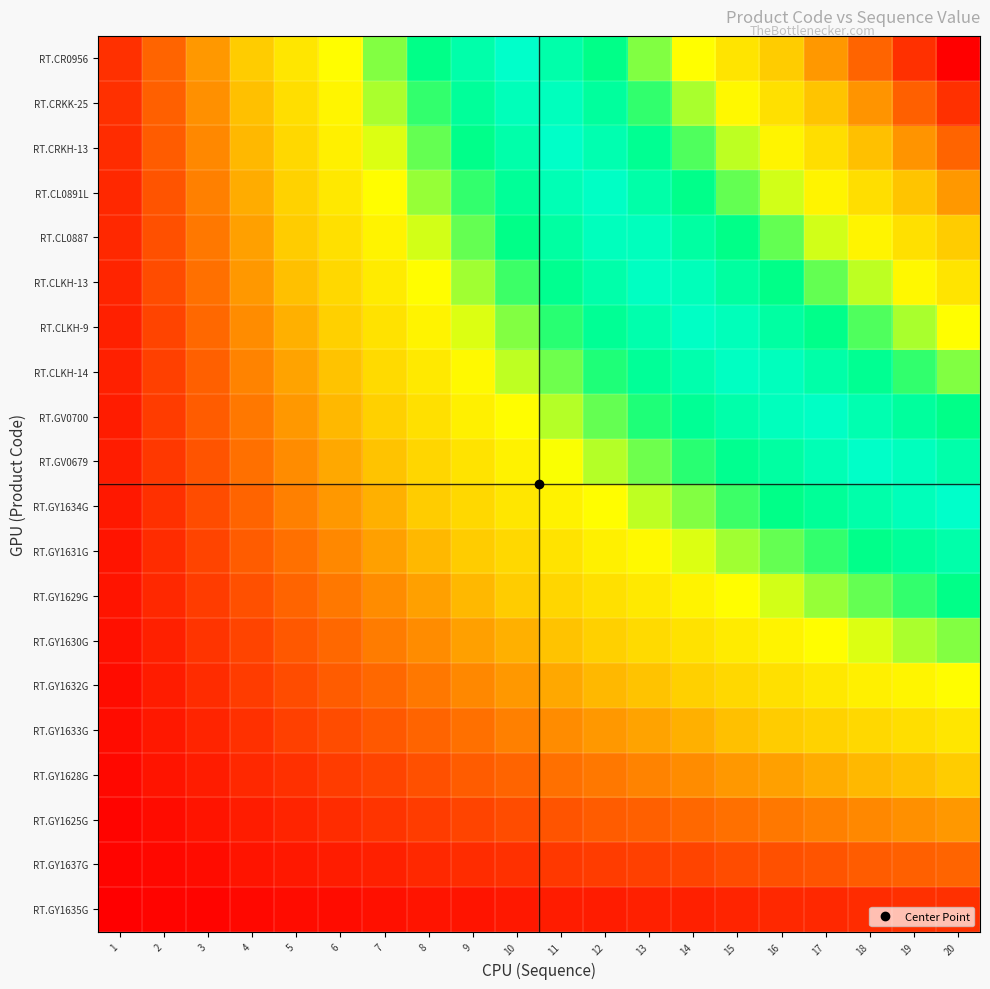

Count the number of categories in the chart.

20